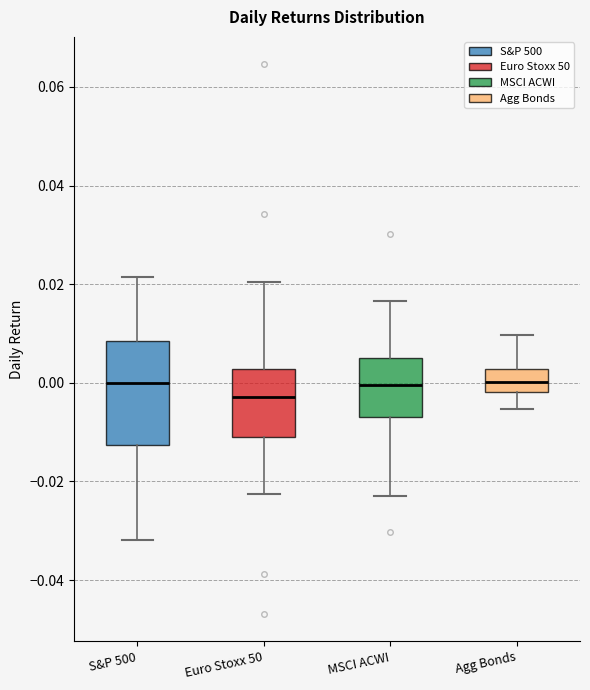

Reading left to right, read every box against the y-axis: the position of its median line, the range the box covers, and the ends of its whiskers. The values are not printed on the chart, so give them approximately, as read against the axis.

S&P 500: median 0.000, box -0.012 to 0.008, whiskers -0.032 to 0.022
Euro Stoxx 50: median -0.002, box -0.010 to 0.002, whiskers -0.022 to 0.020
MSCI ACWI: median 0.000, box -0.006 to 0.006, whiskers -0.022 to 0.016
Agg Bonds: median 0.000, box -0.002 to 0.002, whiskers -0.006 to 0.010